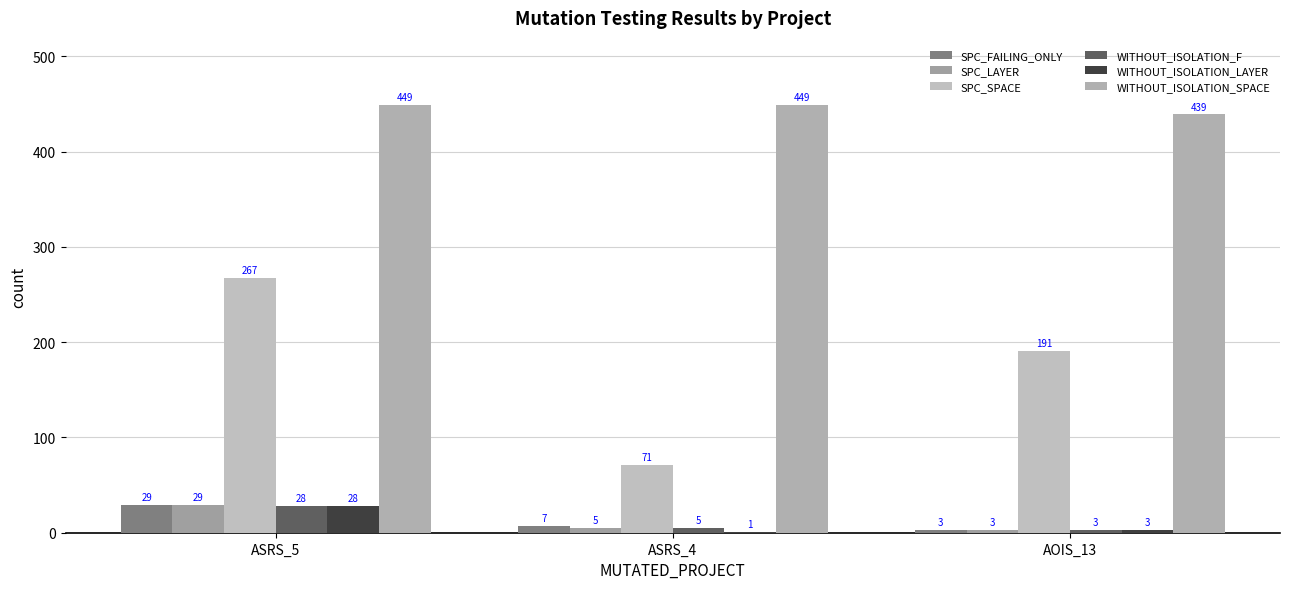

What is the value of the WITHOUT_ISOLATION_LAYER bar at the 2nd from the left?

1